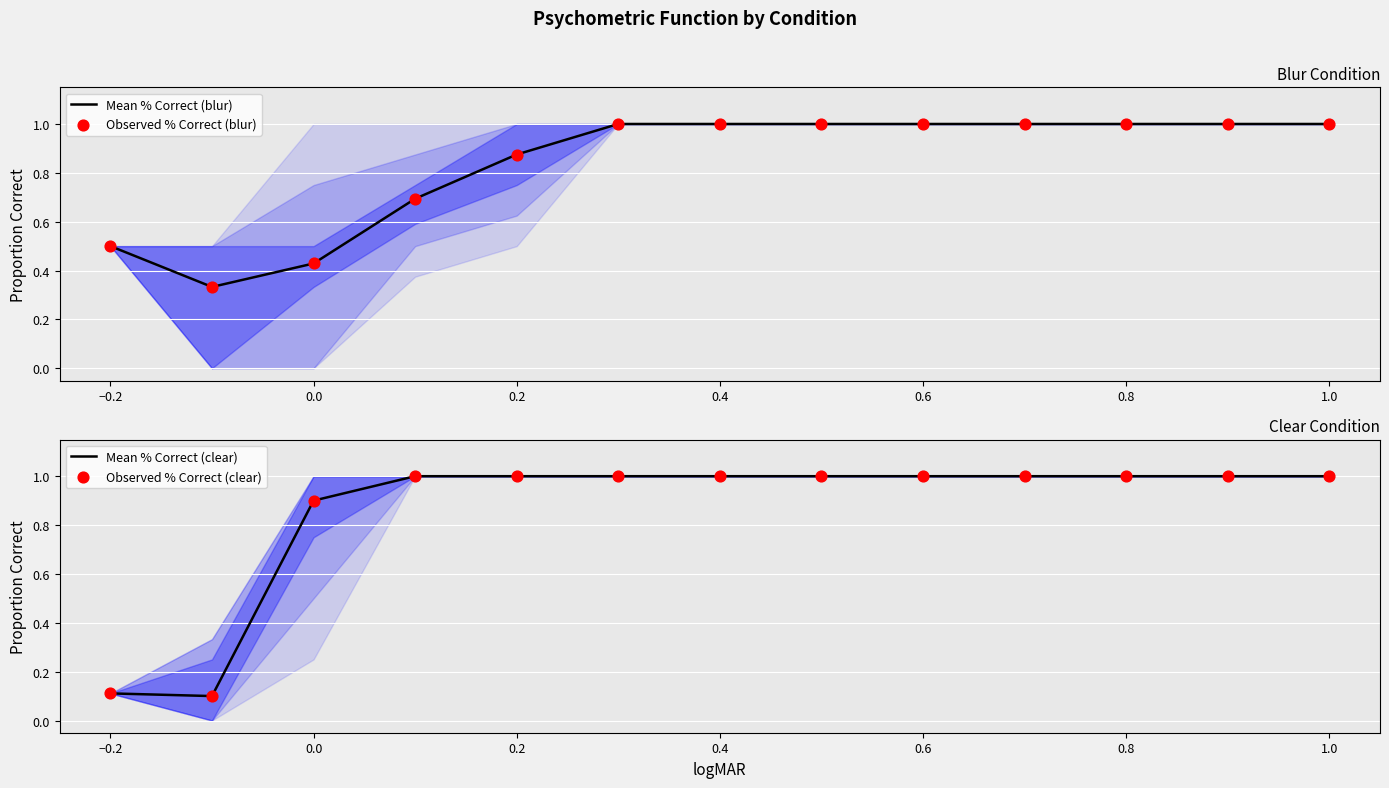

Which series has the widest spread of Y values?

Mean % Correct (clear)